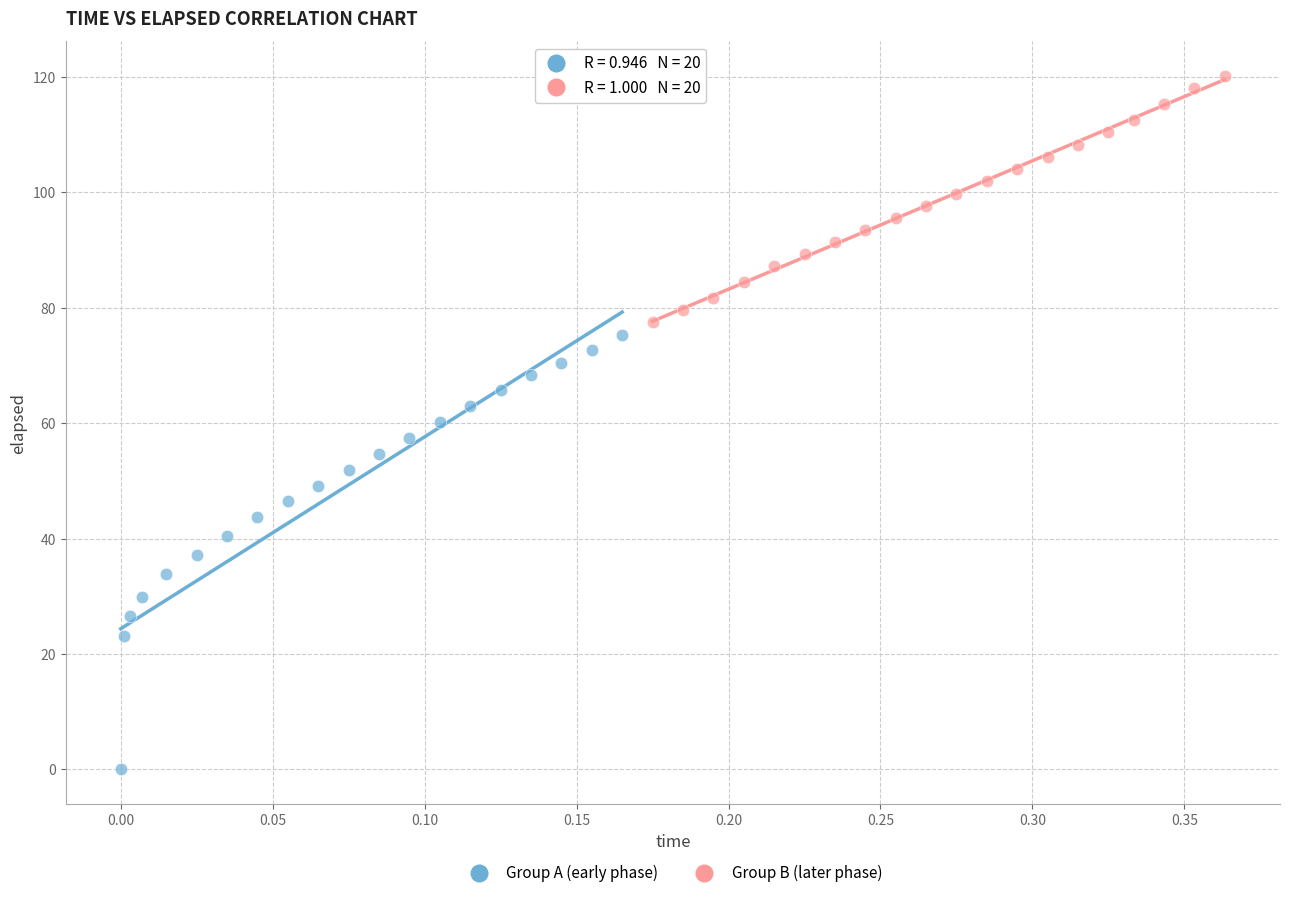

Which series has the widest spread of Y values?

Group A (early phase)